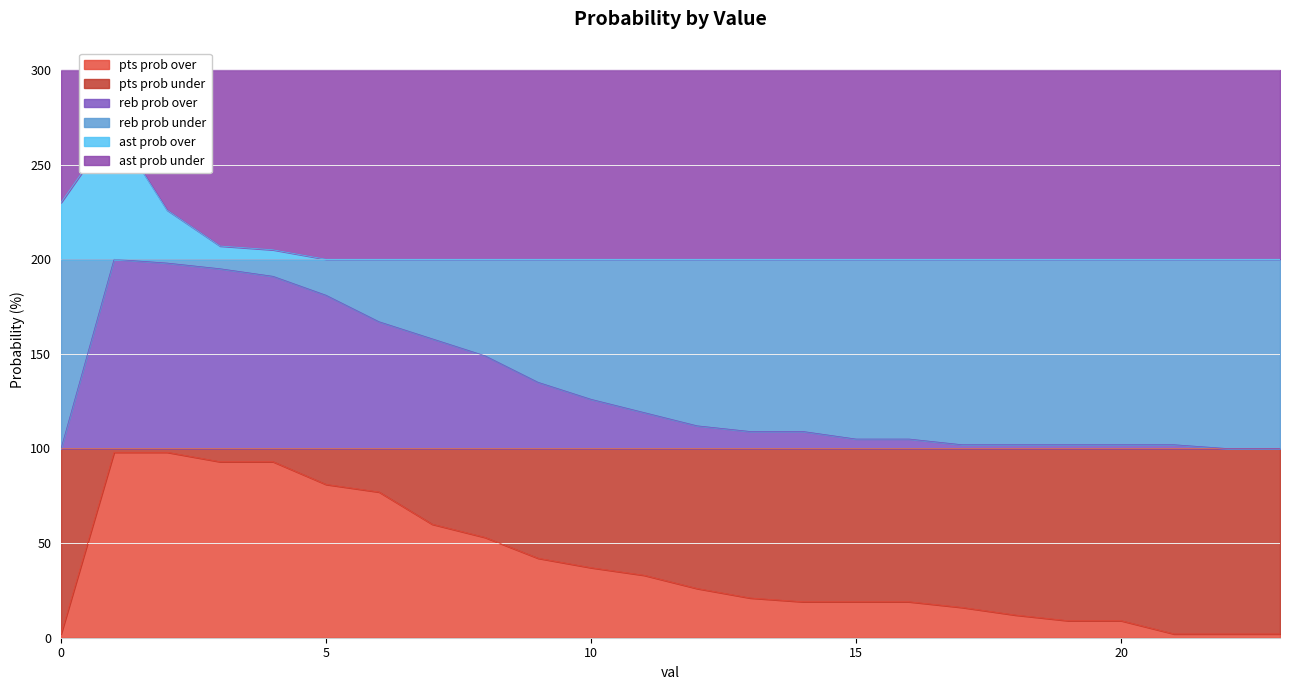

What is the difference between the maximum and minimum values in the pts prob under series?

100